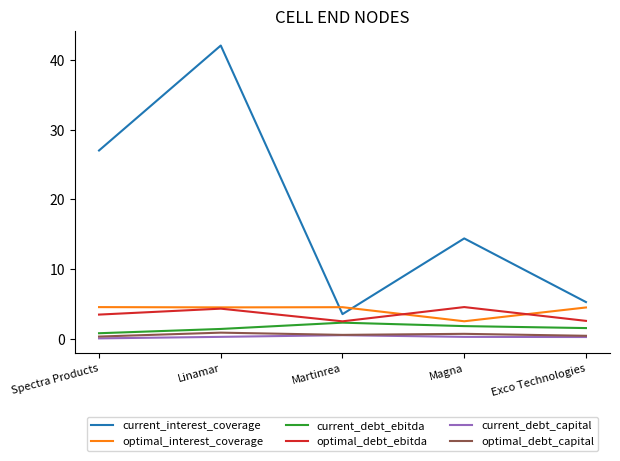

Is it true that current_debt_capital equals 0.3 at Magna?

True